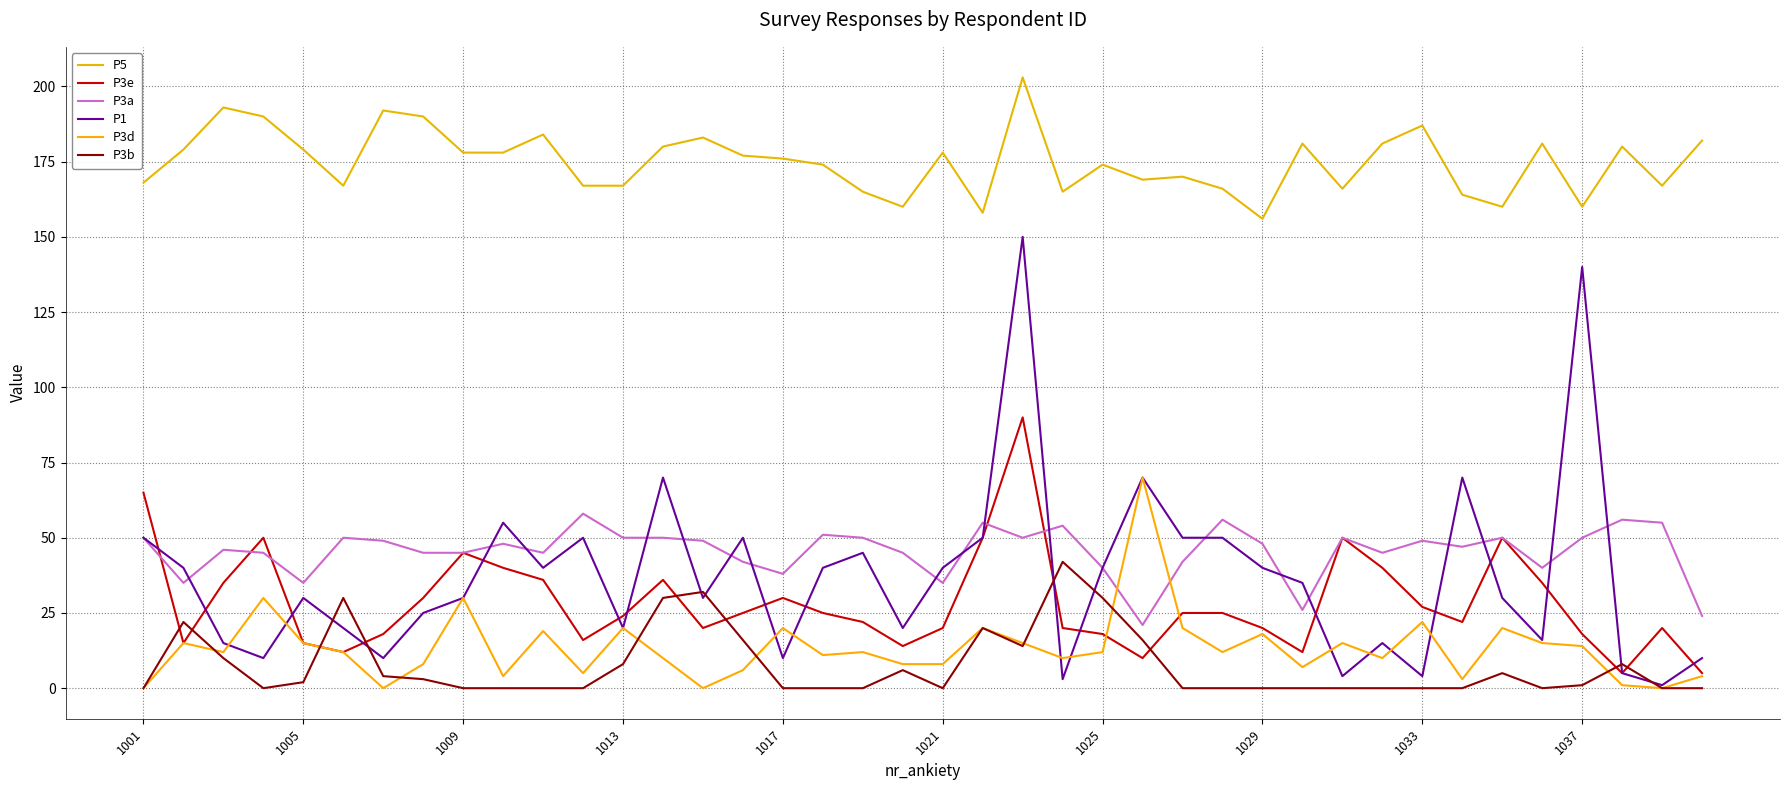

What is the difference between the second highest and minimum values in the P3b series?

32